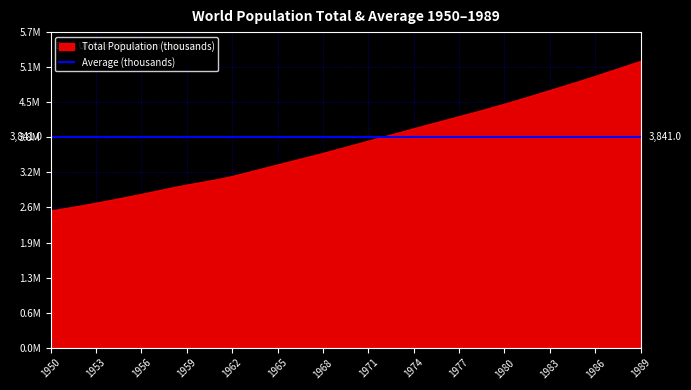

Does the chart display data point markers on the line(s)?

No